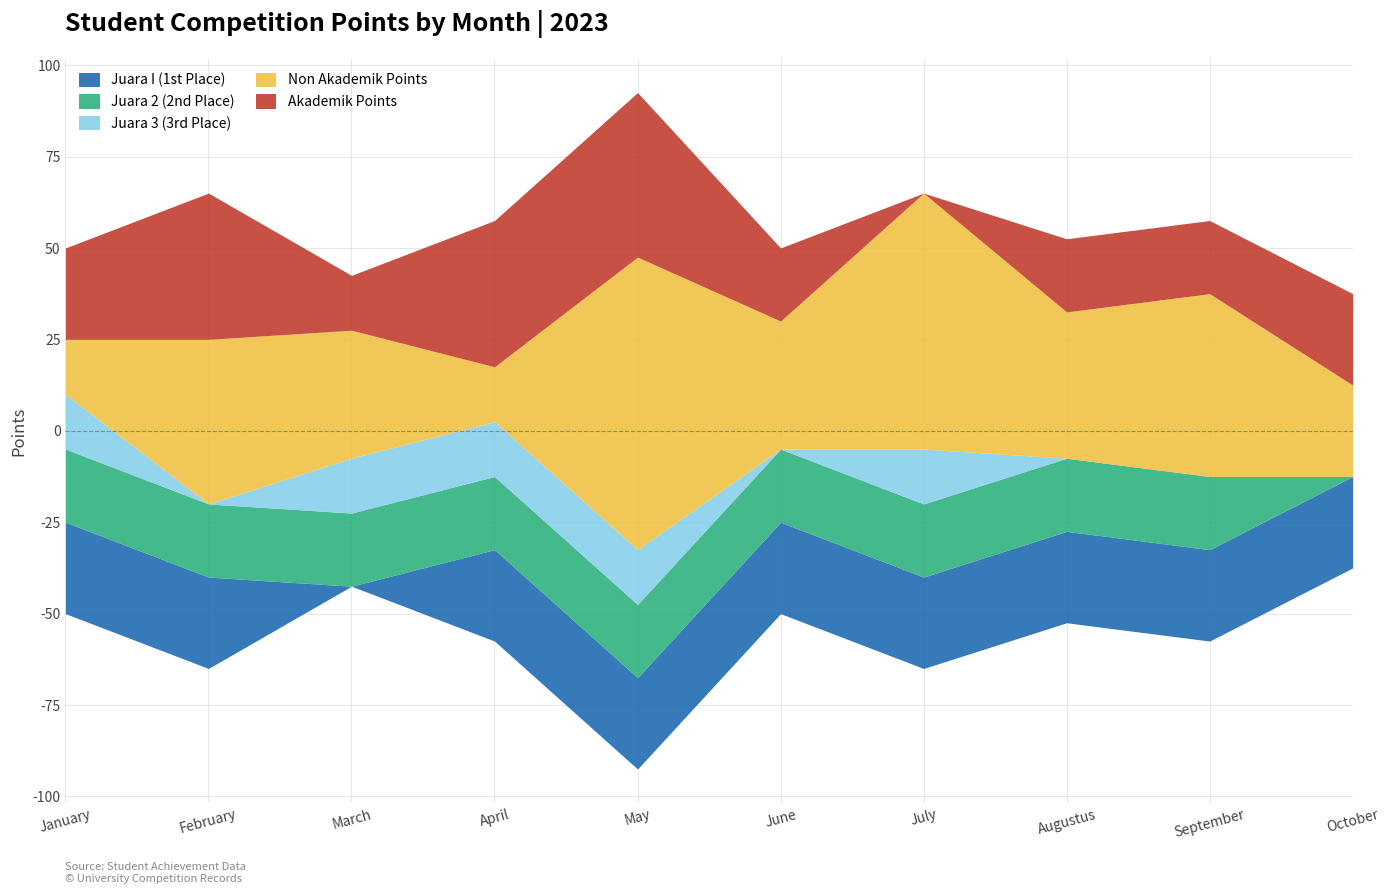

What is the difference between the highest and lowest values at May?

65